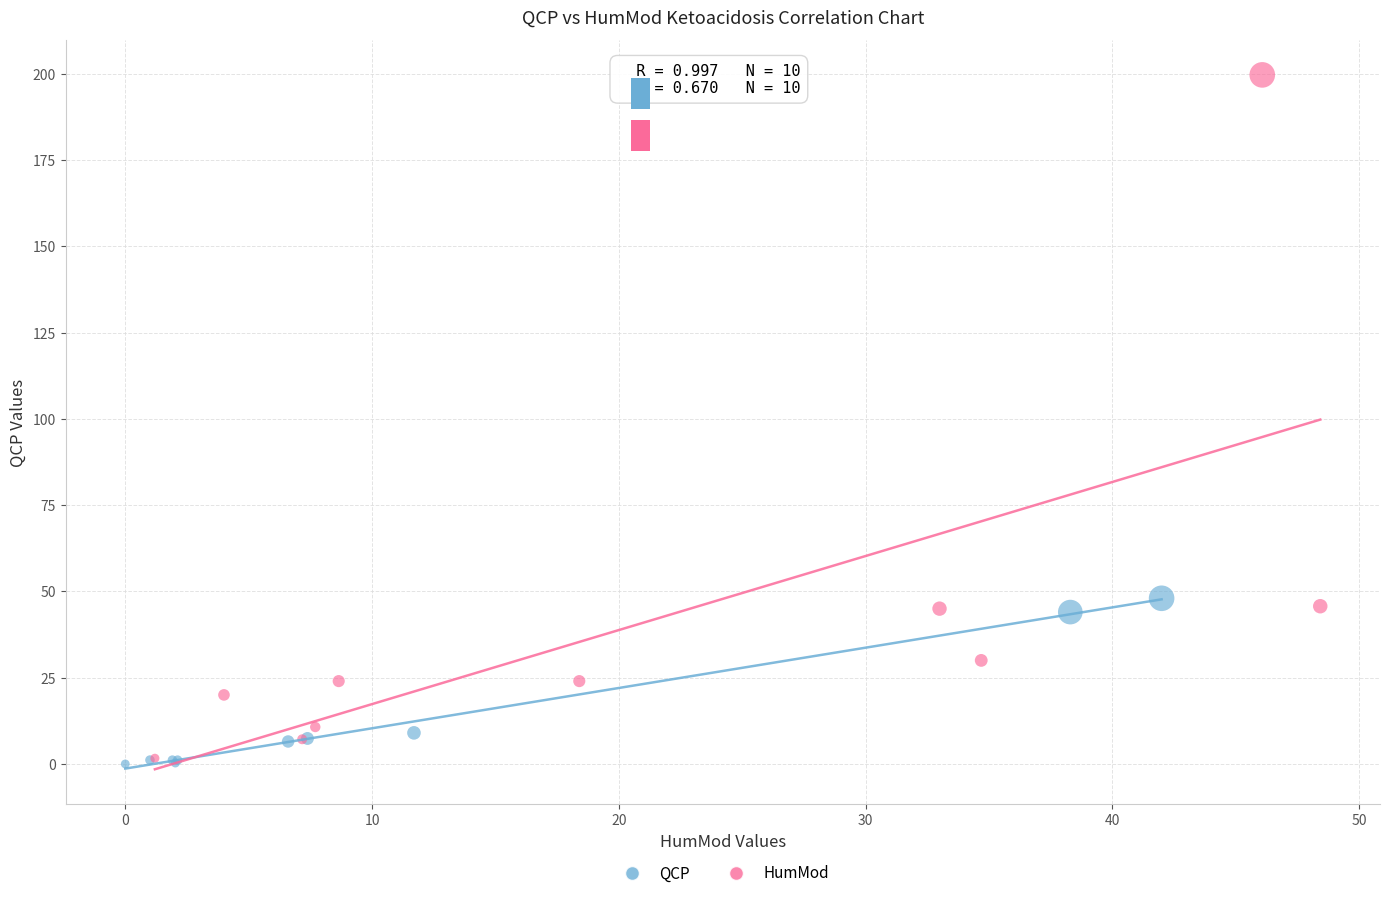

Which series has the largest Y range (max minus min)?

HumMod